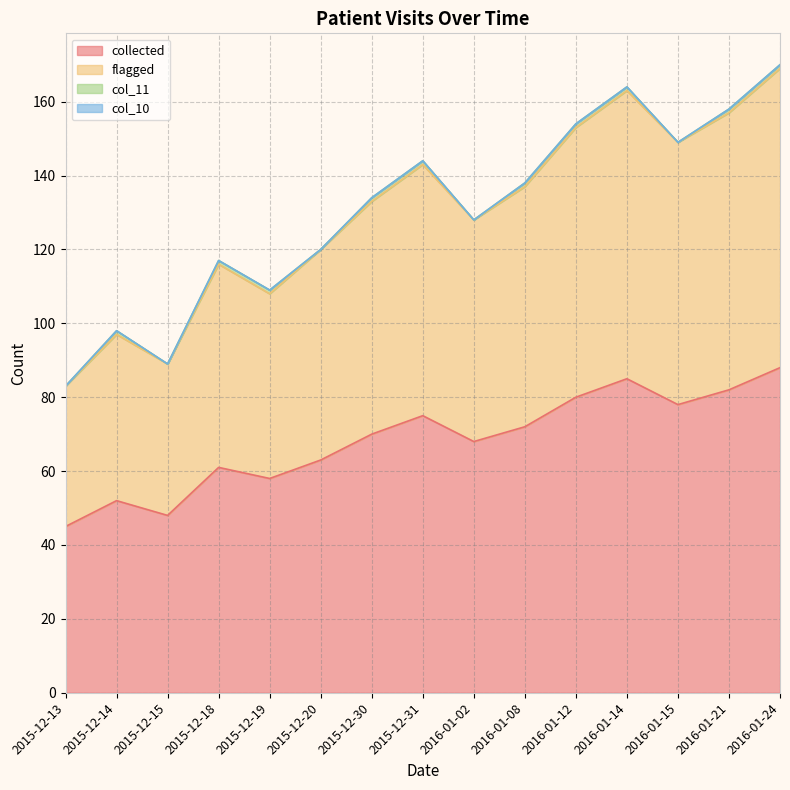

At which category is the sum across all series the highest?

2016-01-24